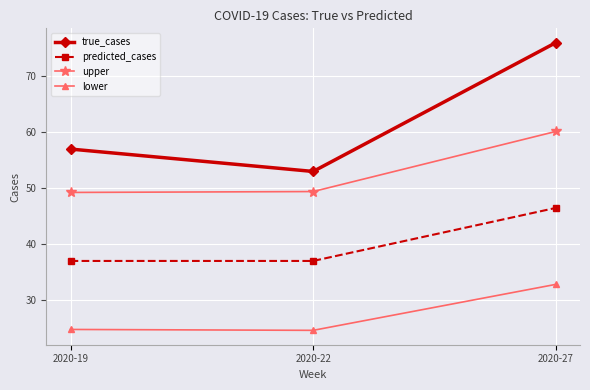

Is it true that predicted_cases equals 60.6 at 2020-22?

False